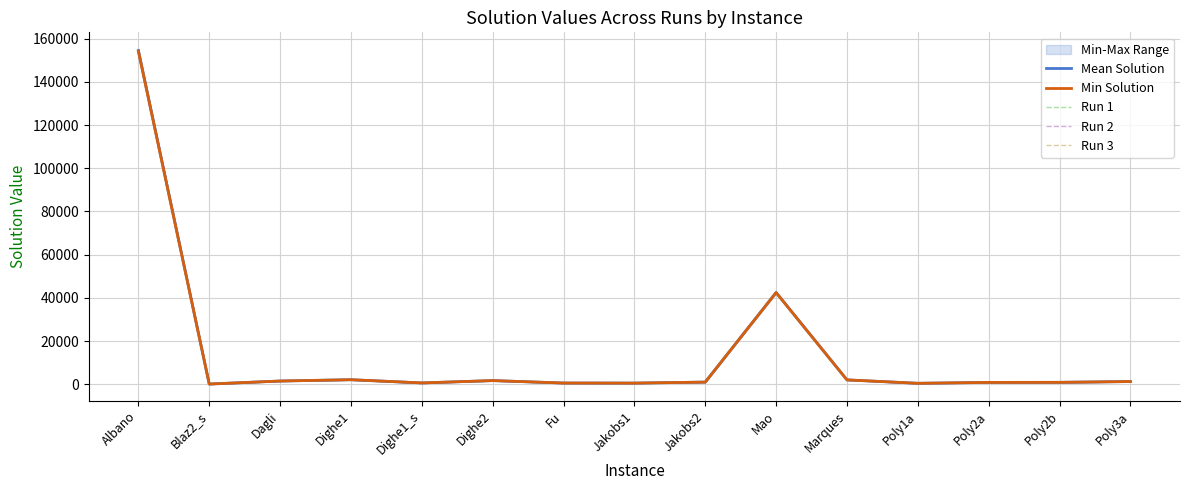

How many data points in Run 3 are less than 975?

7